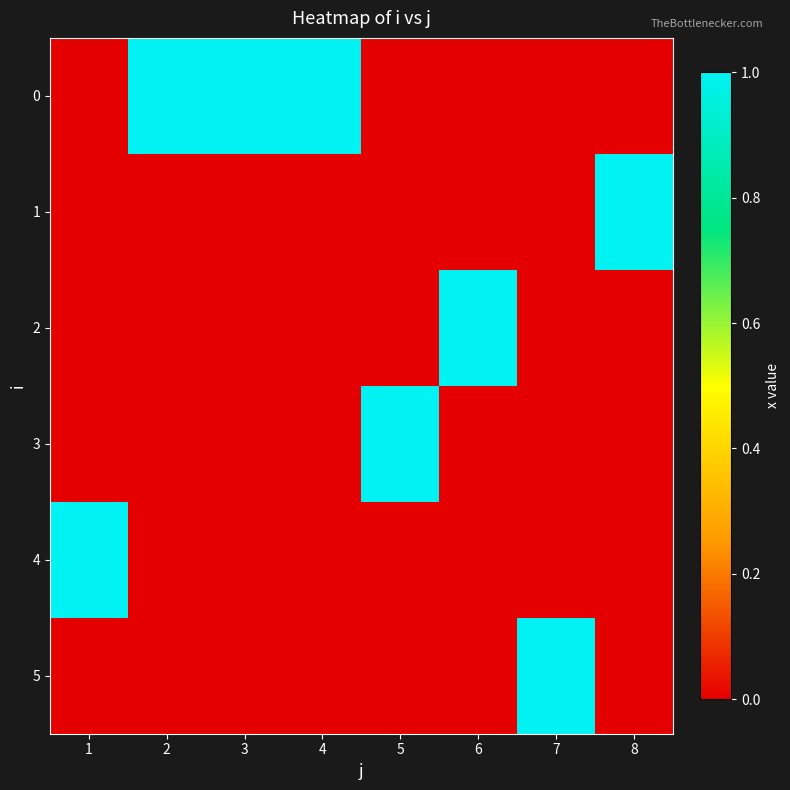

List the series in order of their peak value, highest first.

0, 1, 2, 3, 4, 5